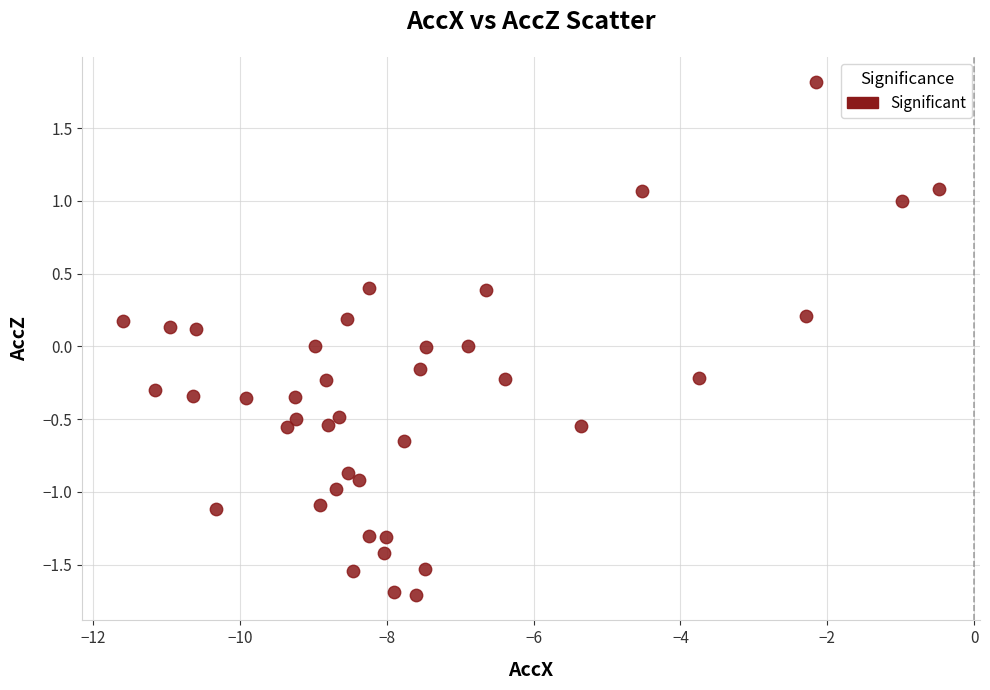

What is the range of Y values (max minus min)?

3.5